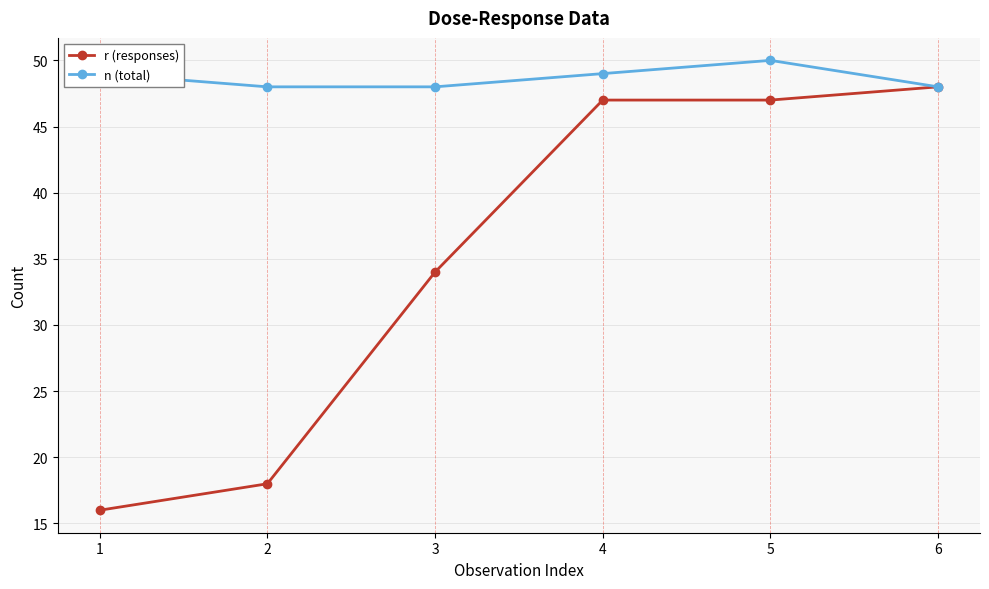

What is the value of the r (responses) point at the 3rd from the left?

34